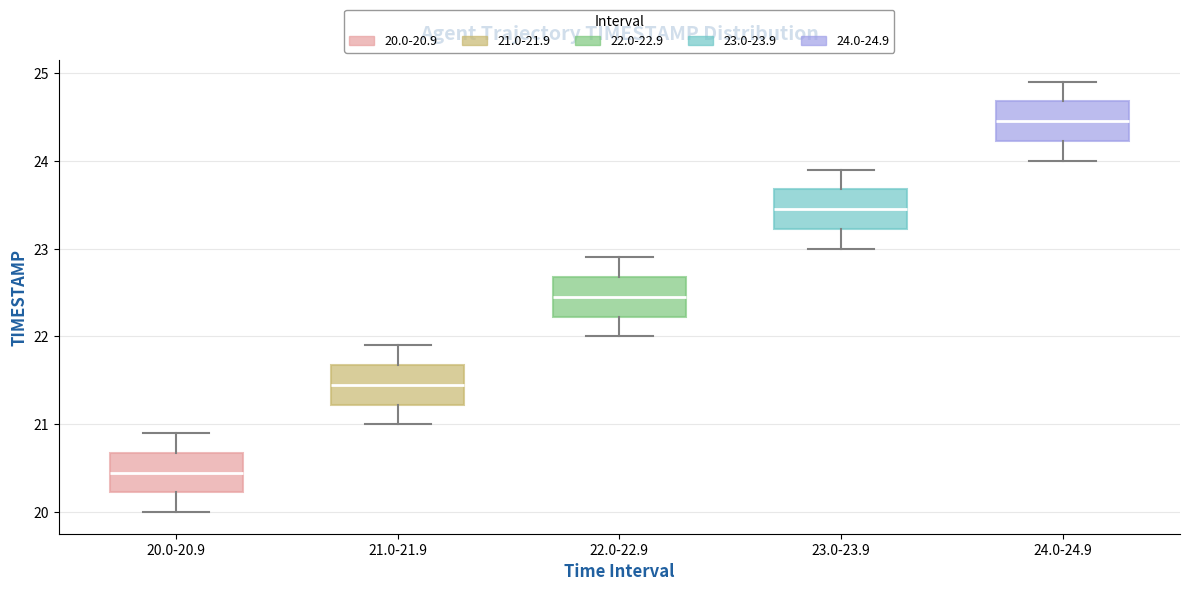

Where does the lower whisker of the box for 21.0-21.9 end on the y-axis? The values are not printed on the chart, so give them approximately, as read against the axis.

21.0